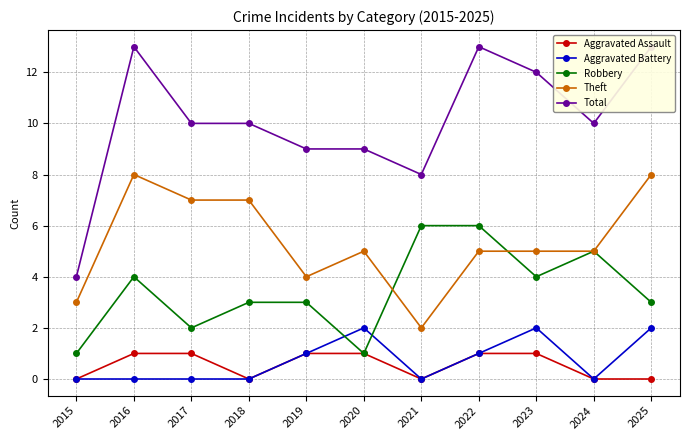

True or false: Theft and Total intersect in this chart.

False